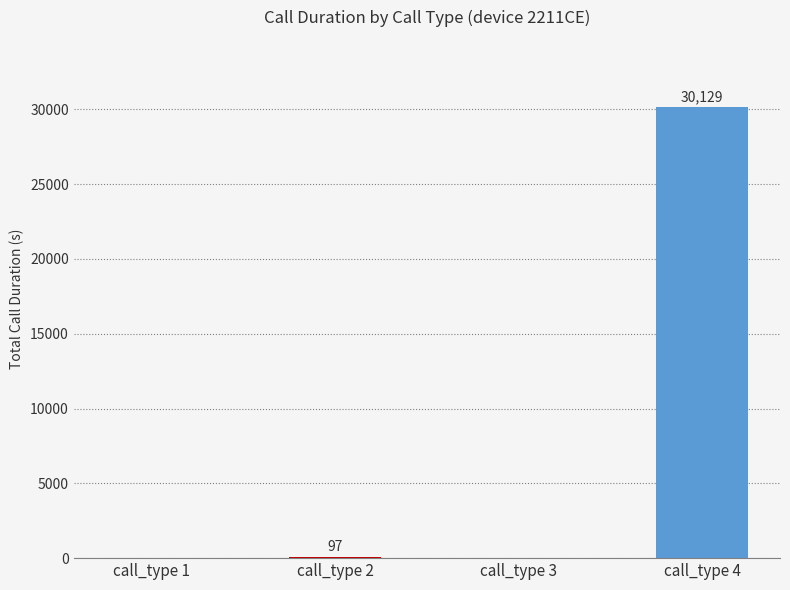

Reading left to right, transcribe all the data shown in this chart.

0	97	0	30129